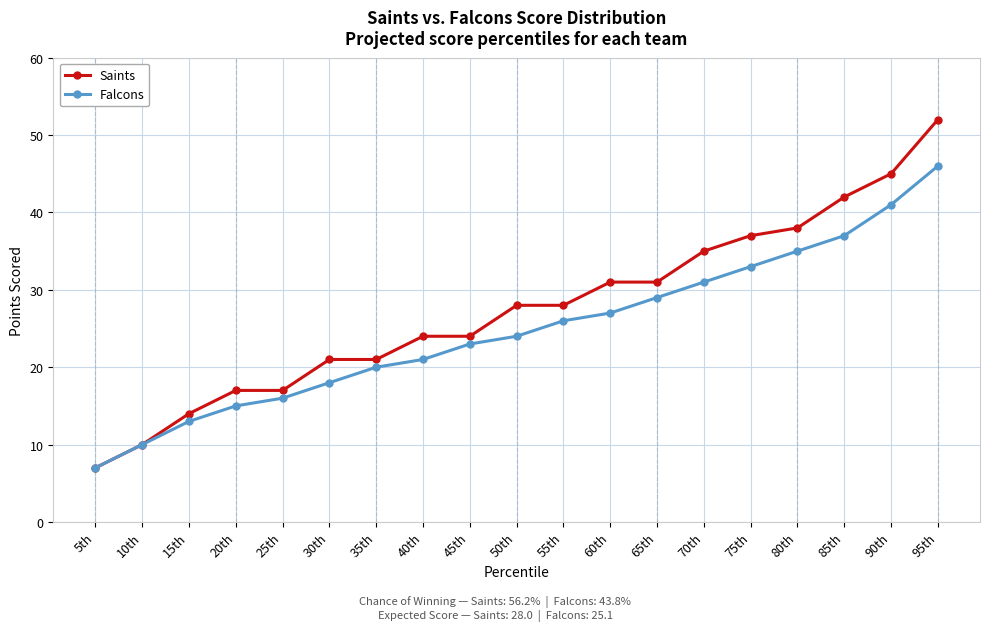

What is the difference between the highest and lowest values at 60th?

4